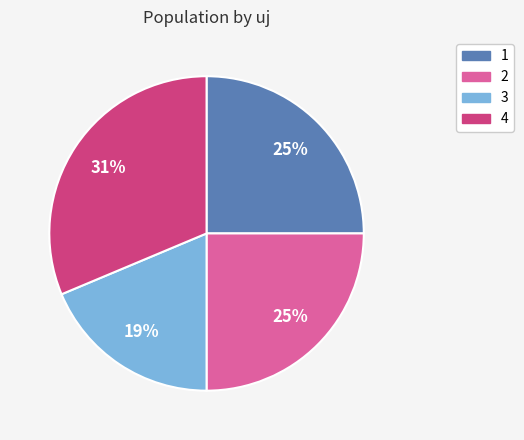

Does any single category account for the majority?

No